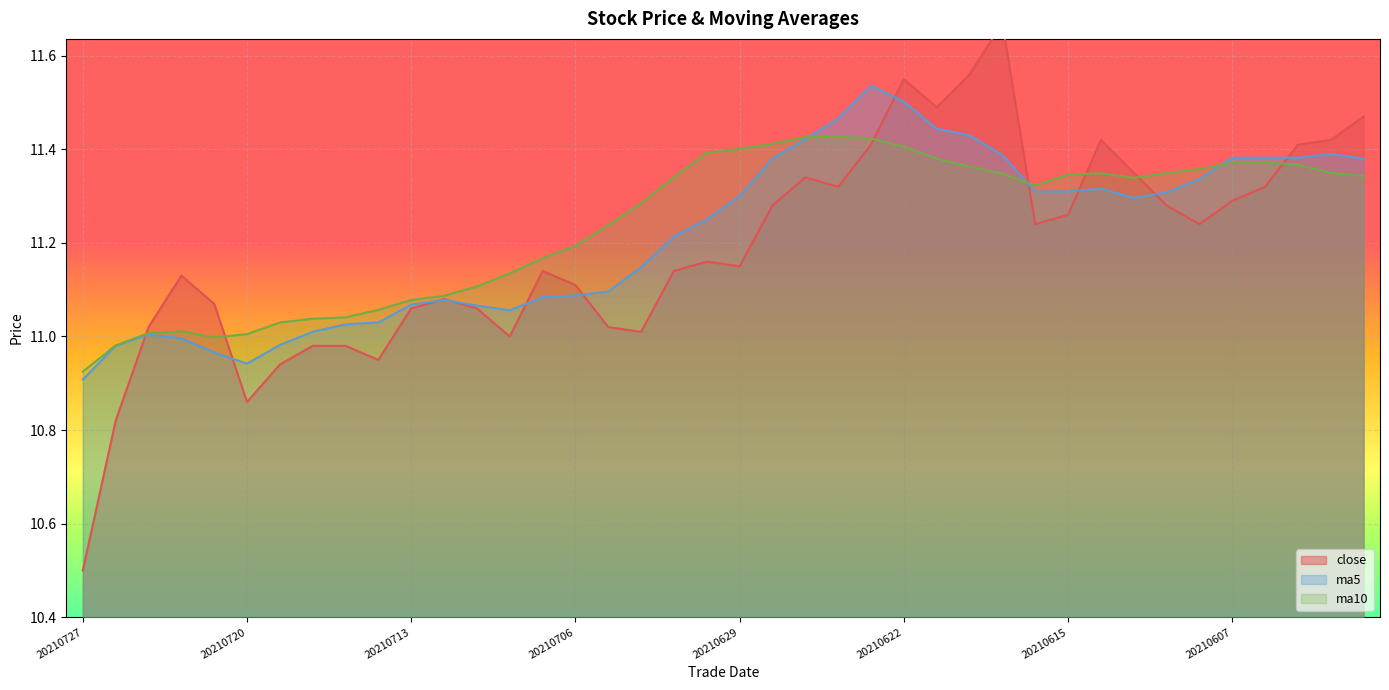

Where does the close series first go above 11?

20210723